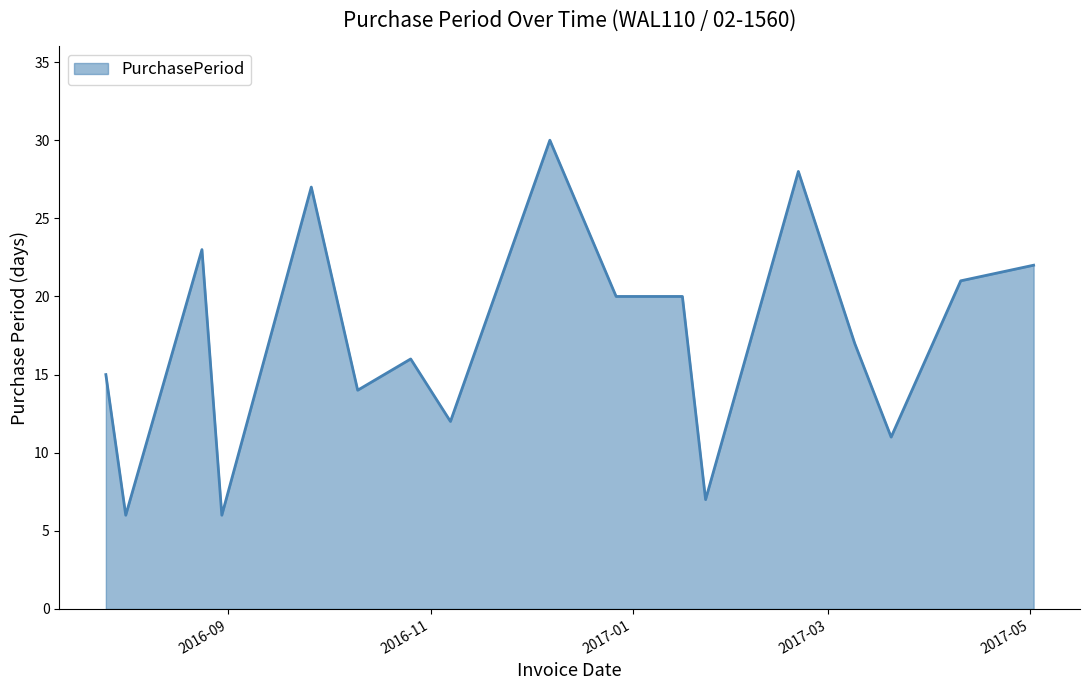

What is the smallest value displayed?

6